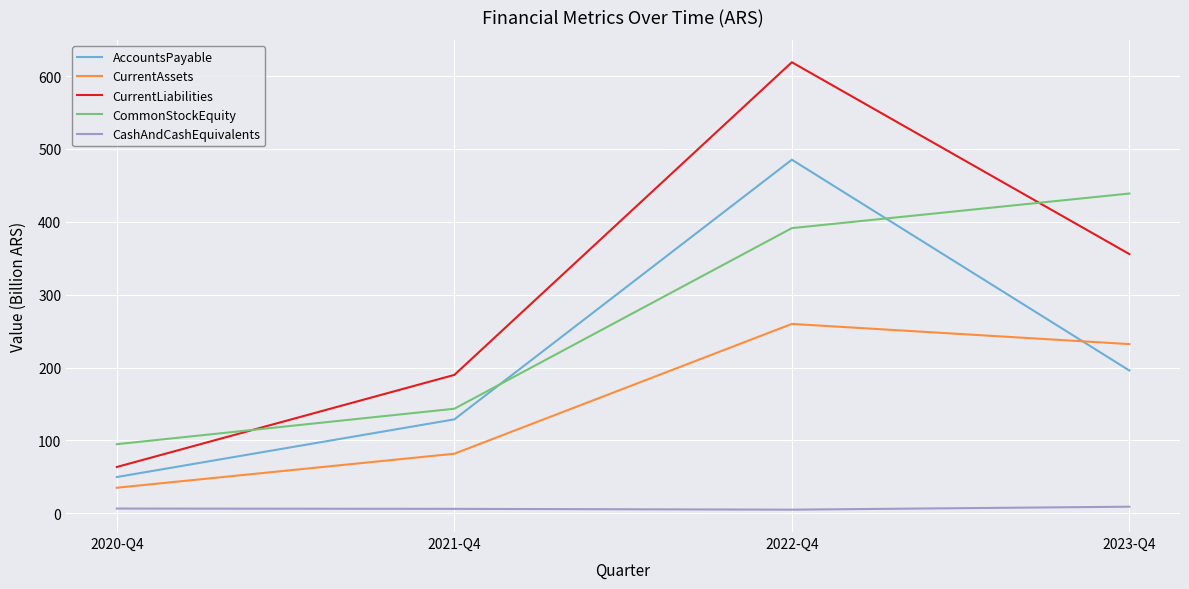

The value of CurrentLiabilities at 2022-Q4 is 618.9. True or false?

True